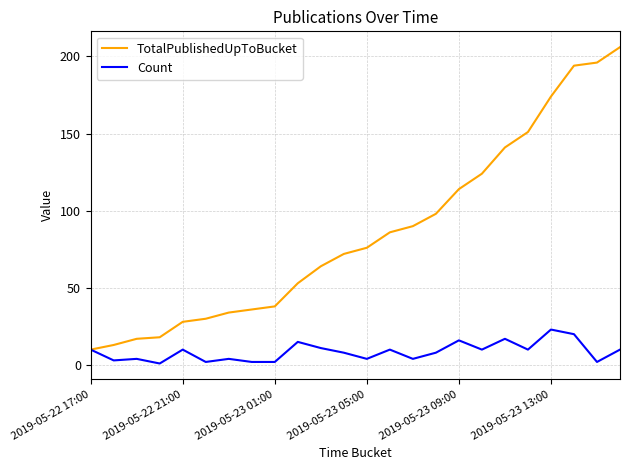

Which series has the largest total across all categories?

TotalPublishedUpToBucket